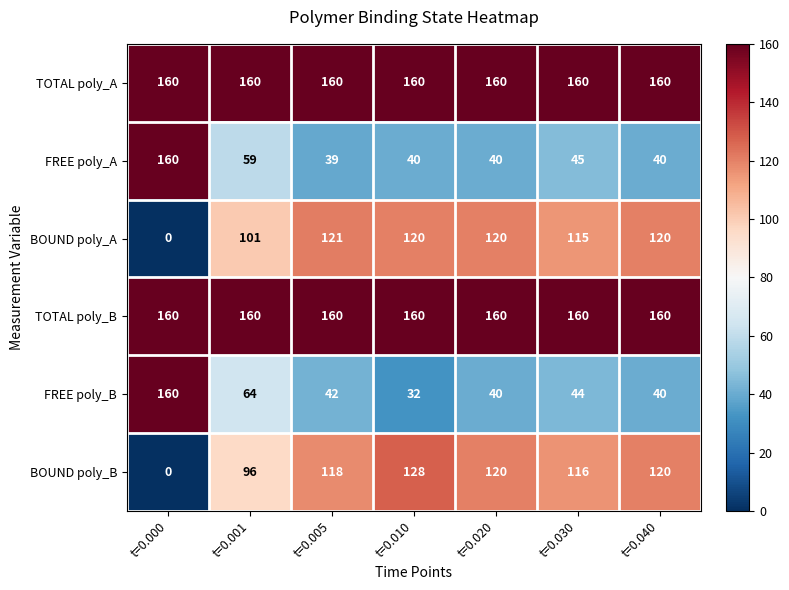

What is the difference between the highest and lowest values at t=0.010?

128